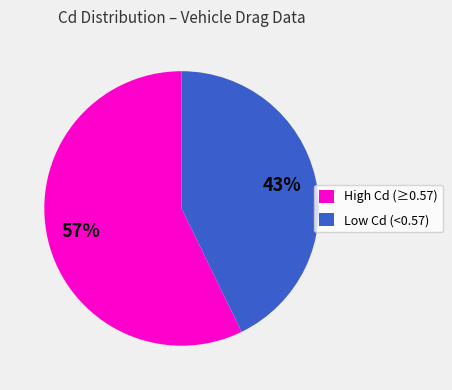

Which slice is the largest?

High Cd (≥0.57)